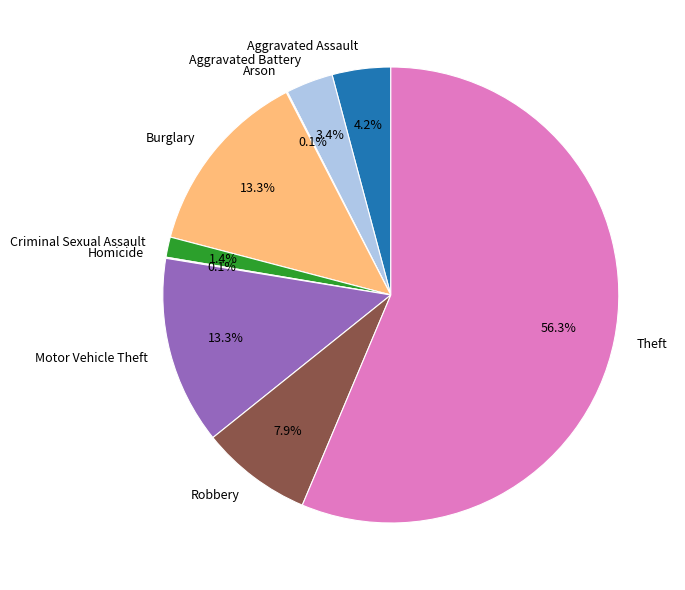

What percentage do Aggravated Battery and Theft together represent?

59.7%